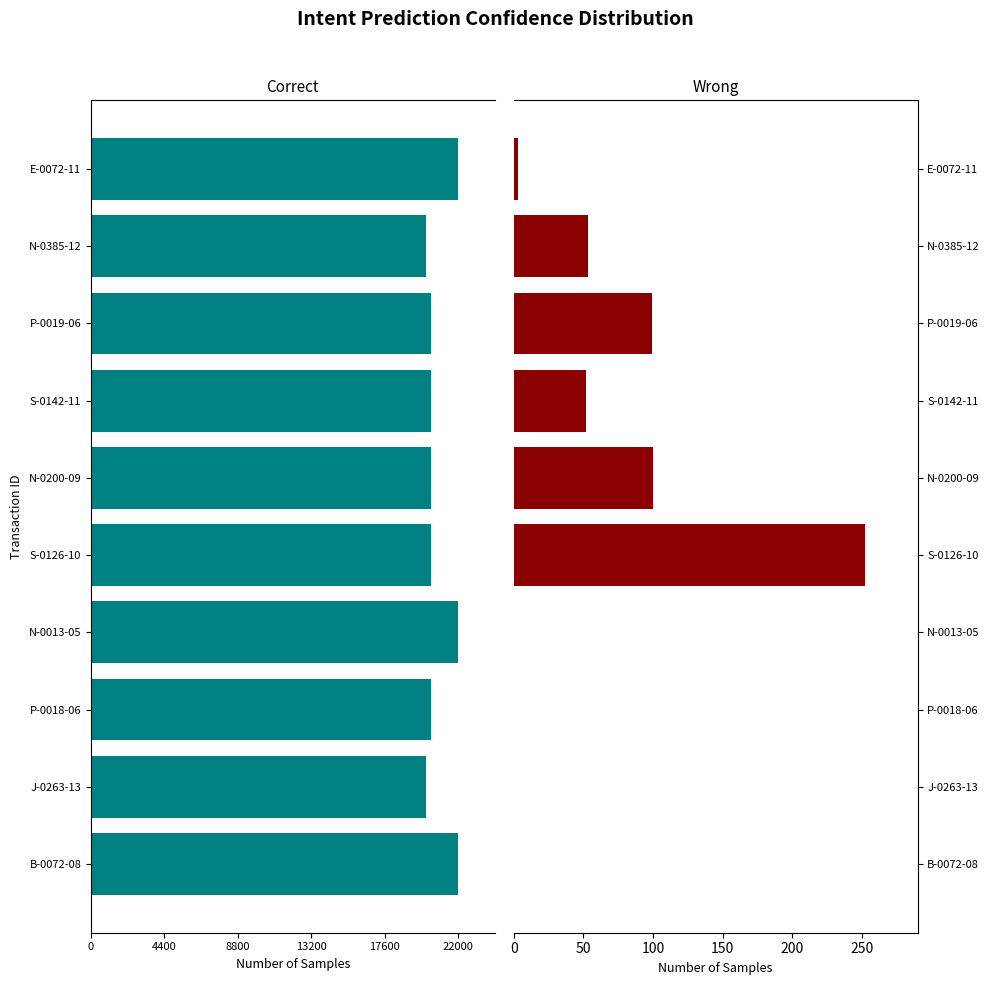

At P-0018-06, list the series in order from smallest to largest.

Correct, Wrong